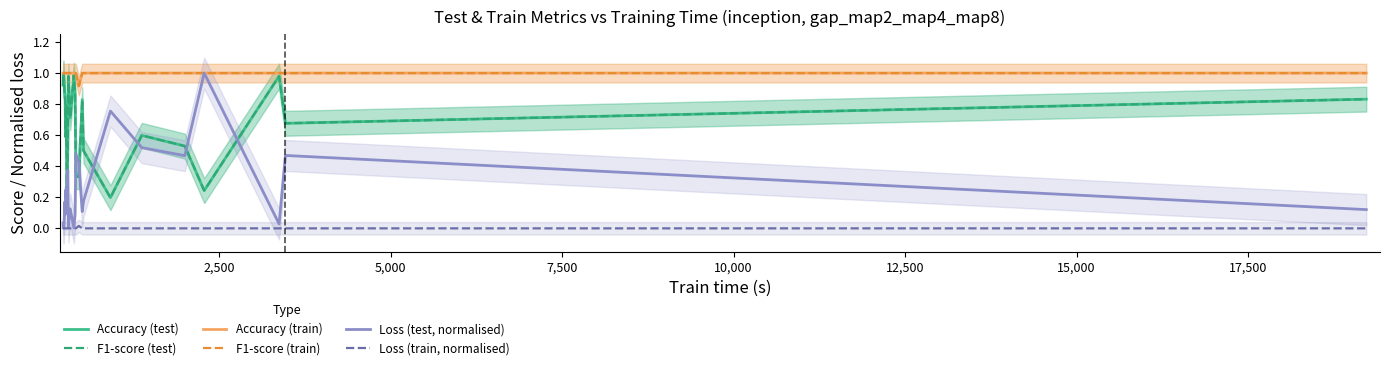

True or false: Accuracy (train) and Loss (train, normalised) intersect in this chart.

False